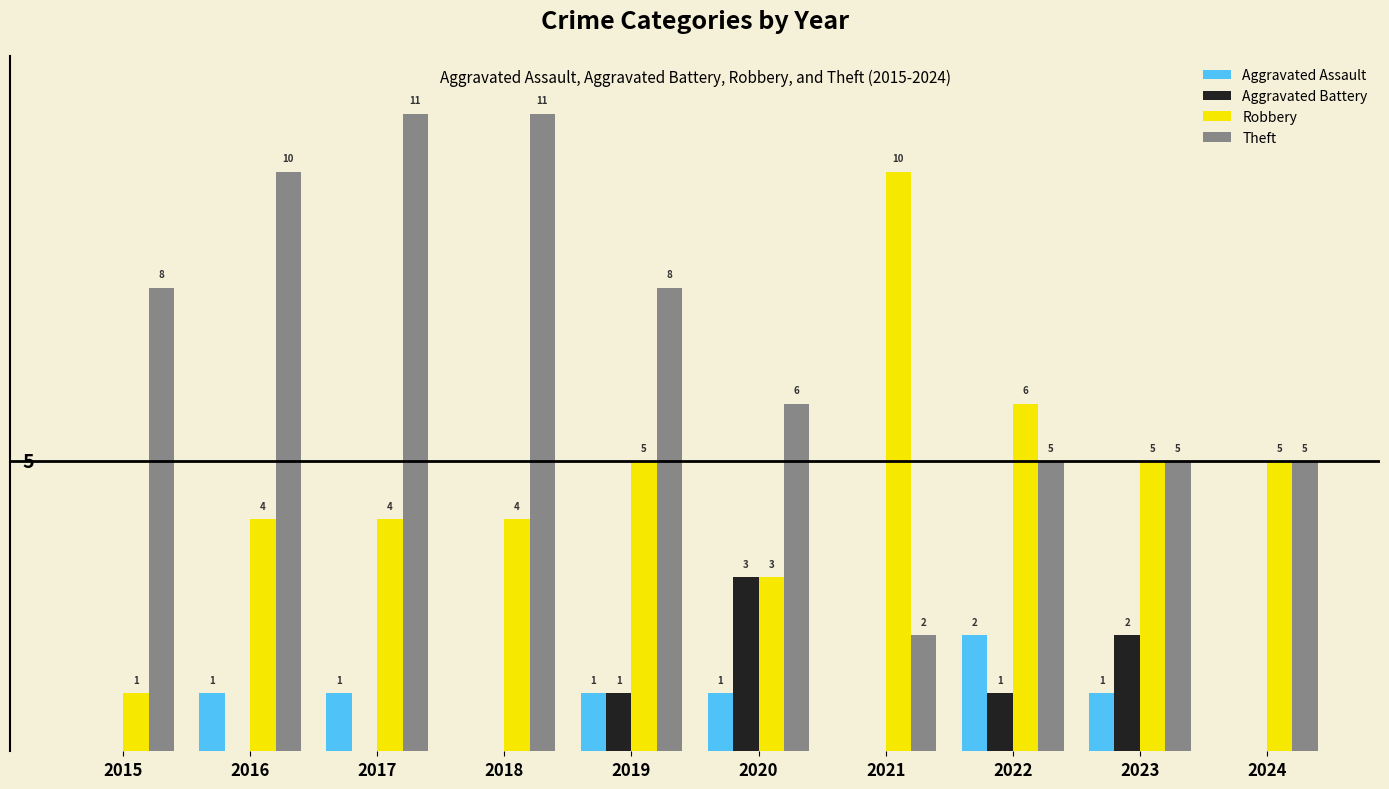

Between 2016 and 2017, which series saw the biggest shift?

Theft